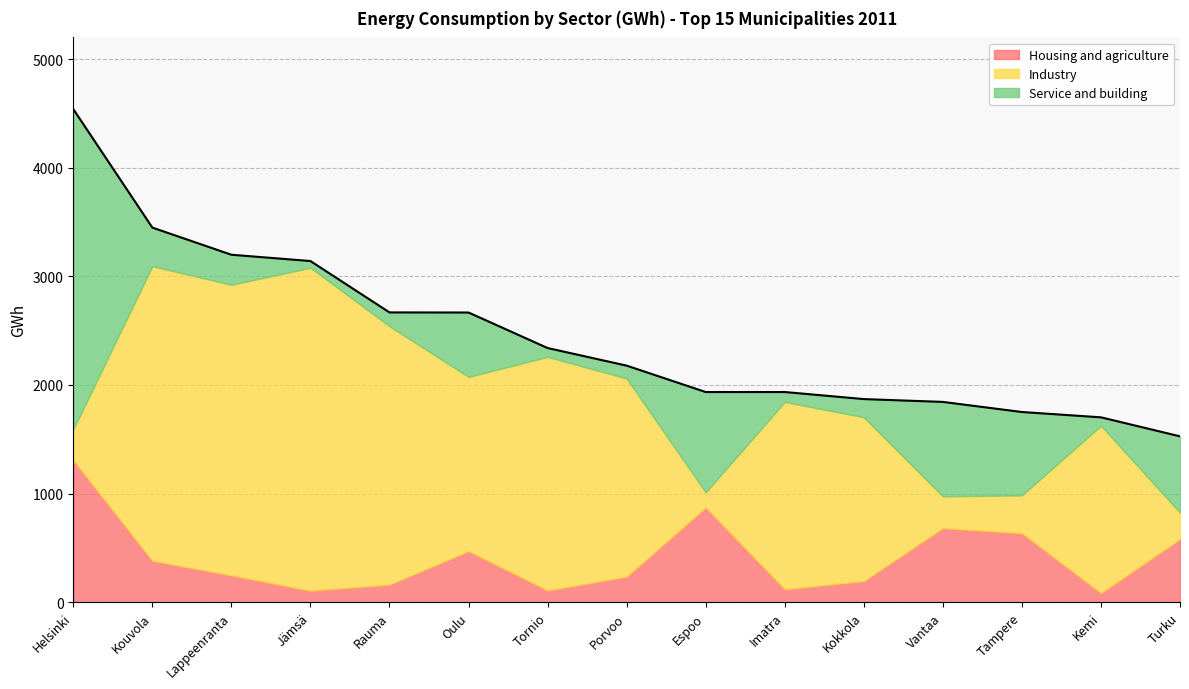

What is the difference between the Service and building values at Tampere and Kouvola?

411